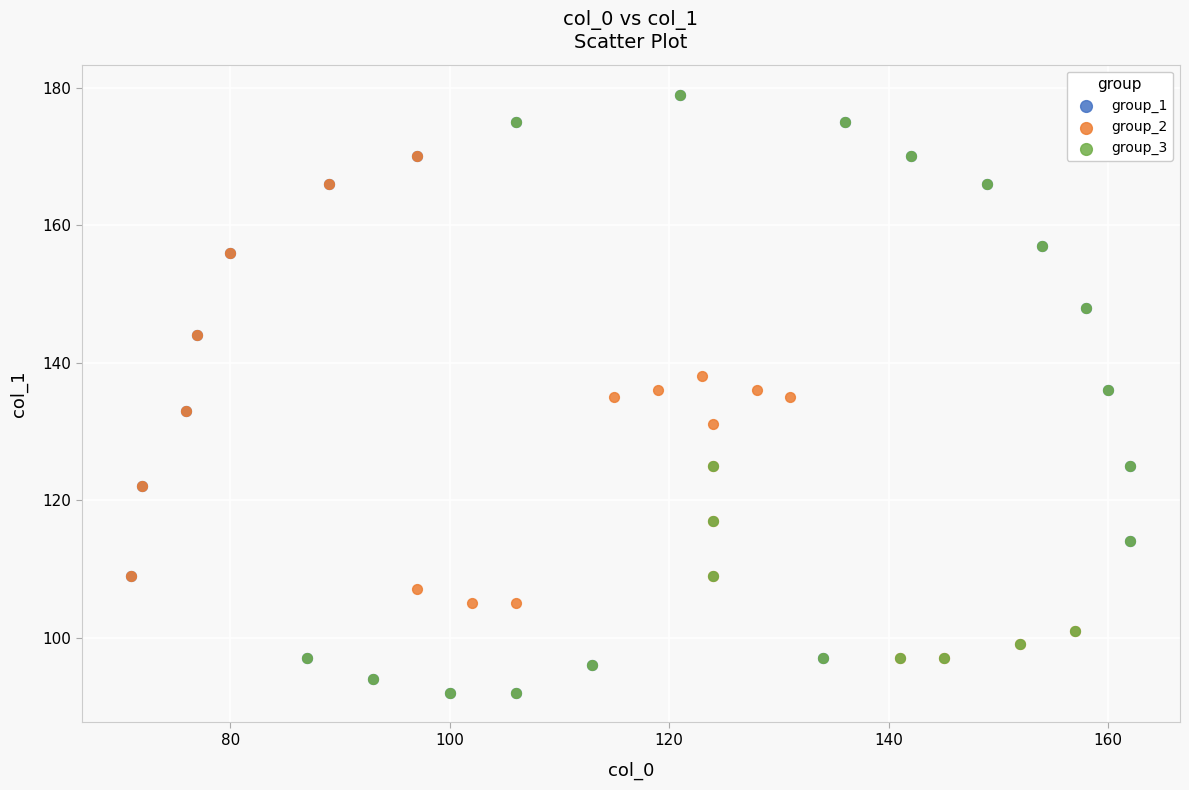

What are all the series names shown in the legend?

group_1, group_2, group_3